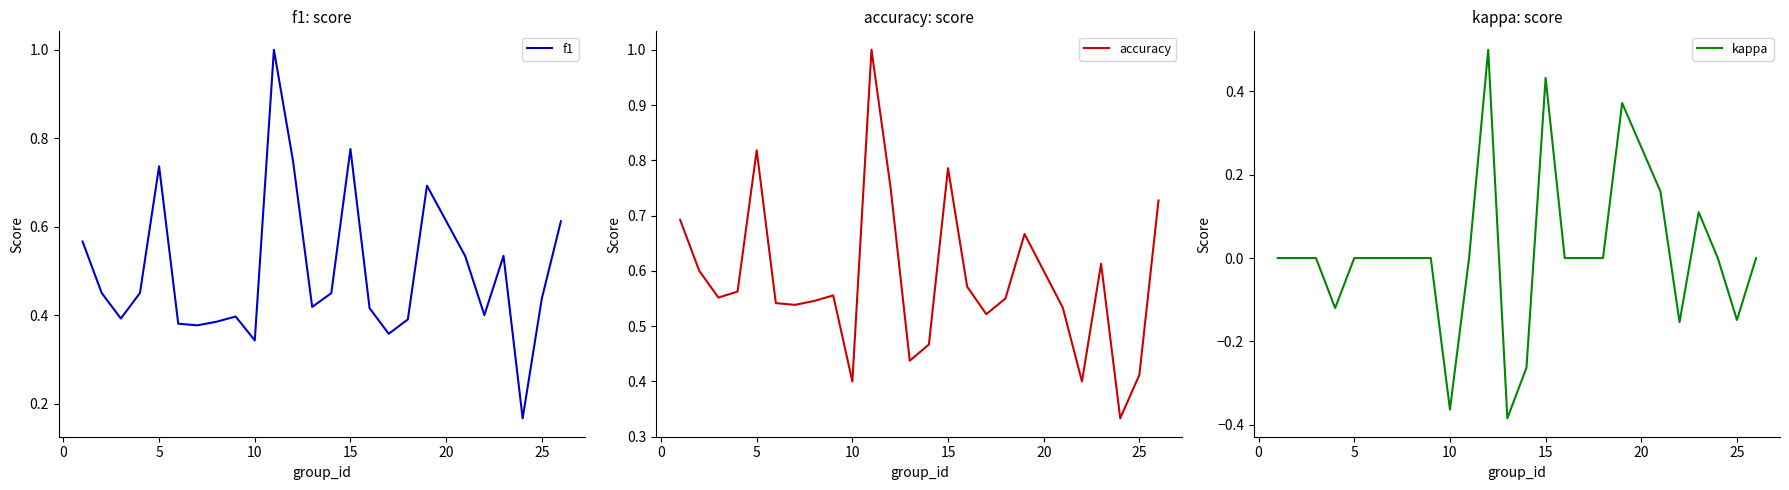

What is the greatest value displayed?

1.0